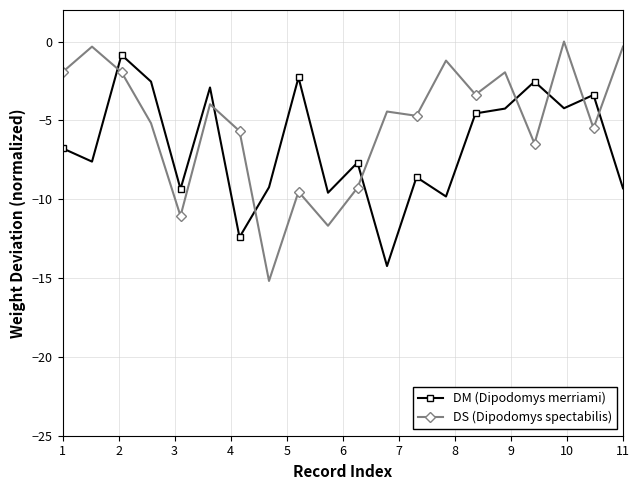

Which series has the largest total across all categories?

DS (Dipodomys spectabilis)